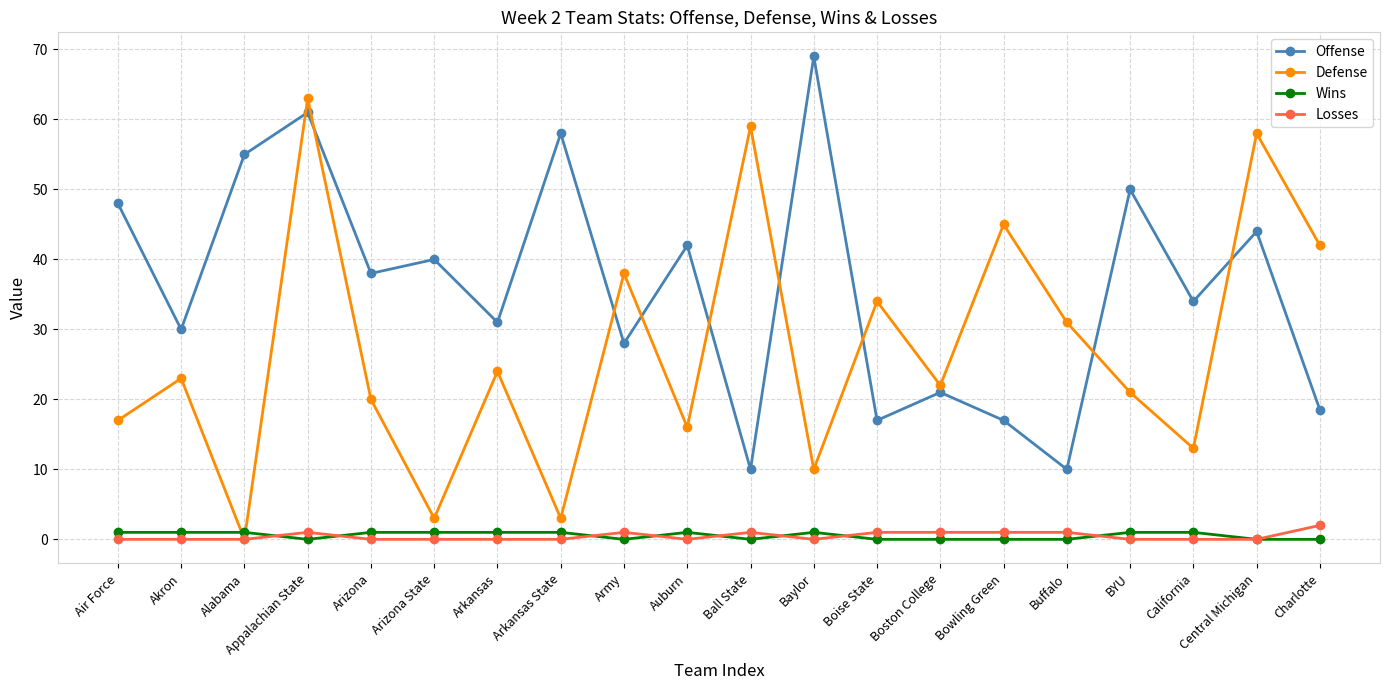

What is the sum of the Wins values at BYU and Auburn?

2.0